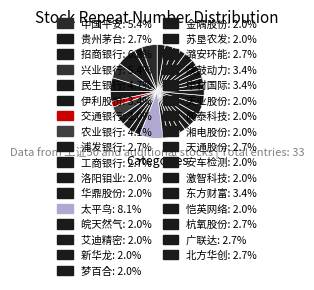

Approximately how many times larger is the value at 天通股份 compared to 伊利股份?

0.8